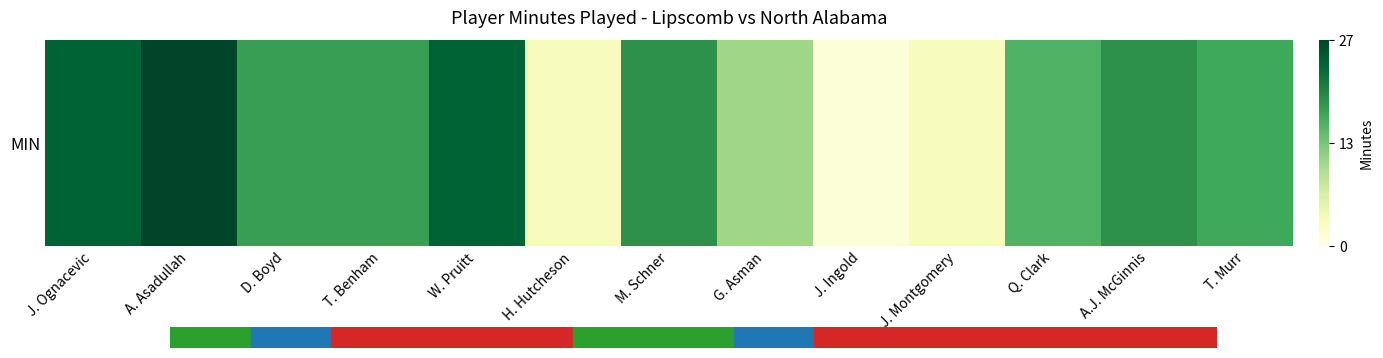

What is the change in value from J. Ognacevic to J. Montgomery?

-0.8